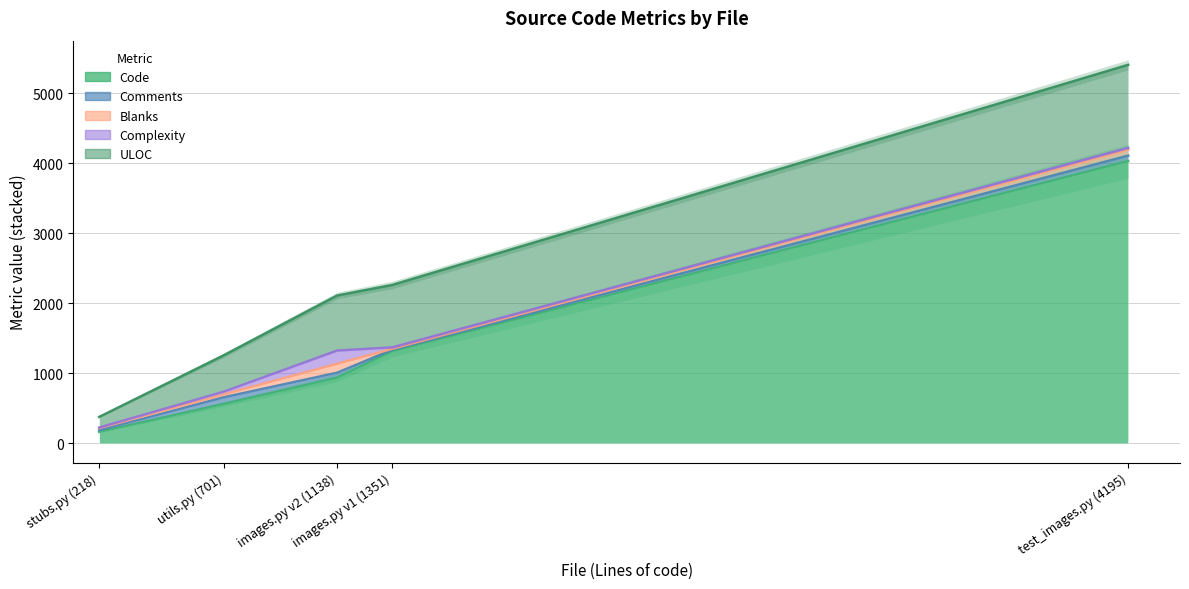

Rank the series by their maximum value, from highest to lowest.

Code, ULOC, Complexity, Blanks, Comments